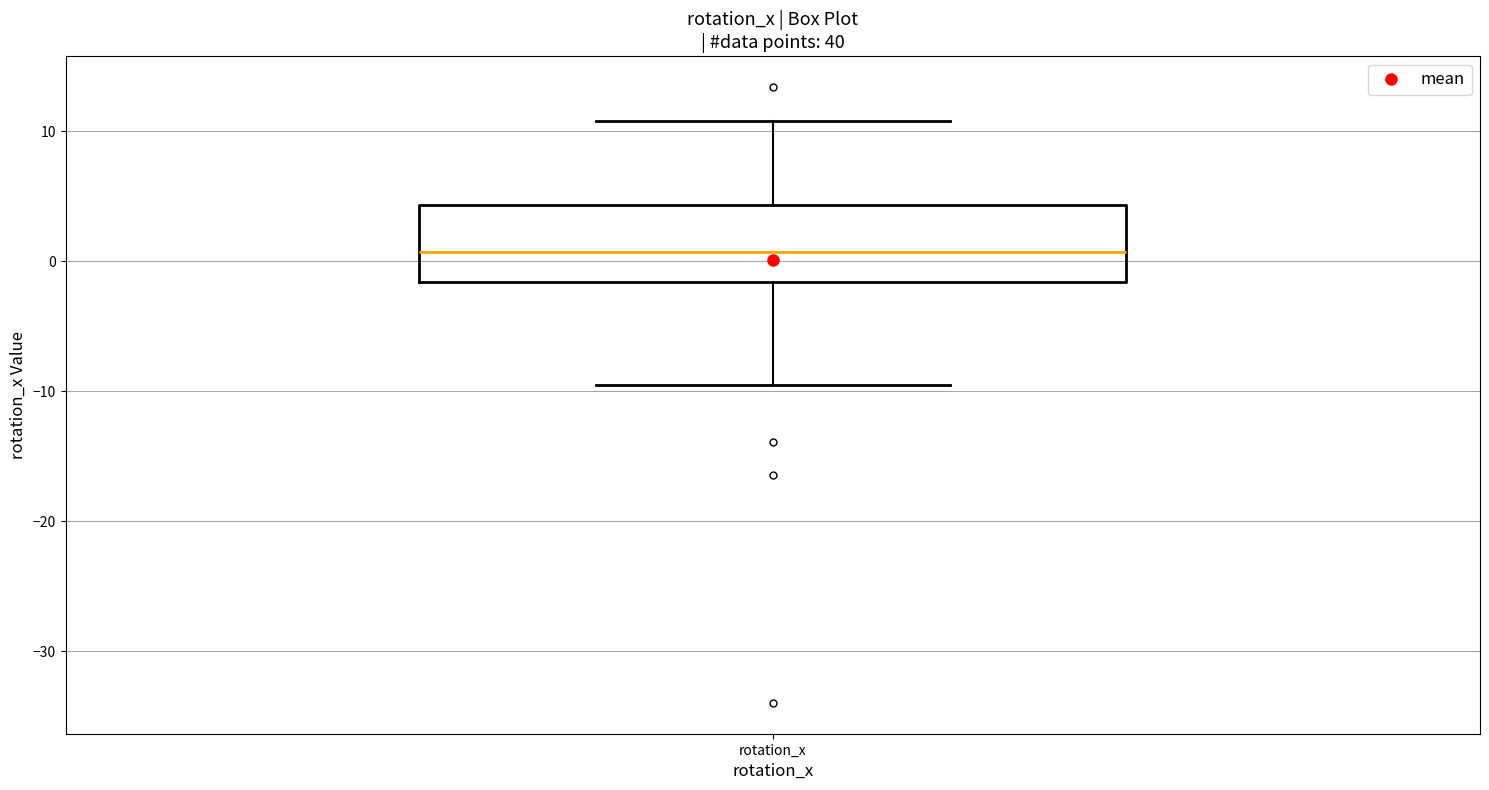

Where is the upper edge of the box for rotation_x on the y-axis? The values are not printed on the chart, so give them approximately, as read against the axis.

4